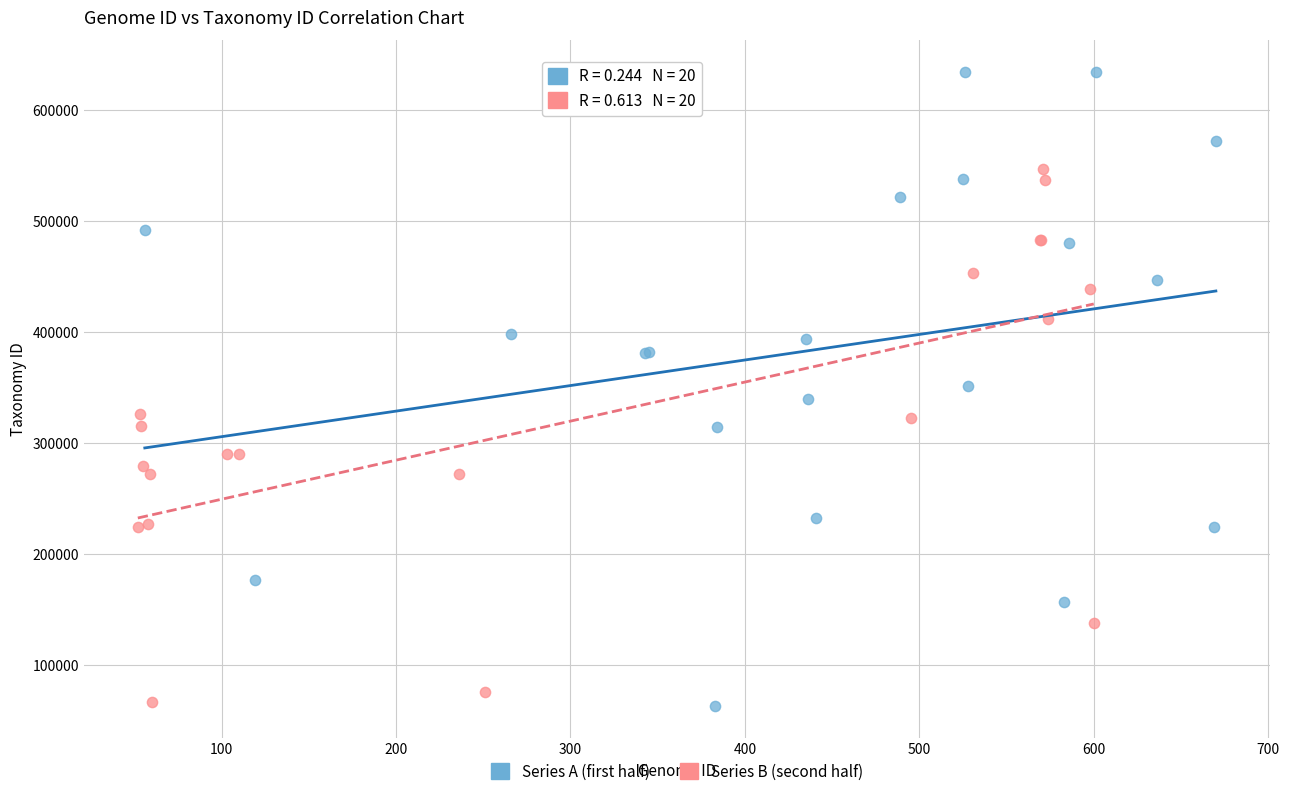

Which series reaches the maximum Y coordinate?

Series A (first half)